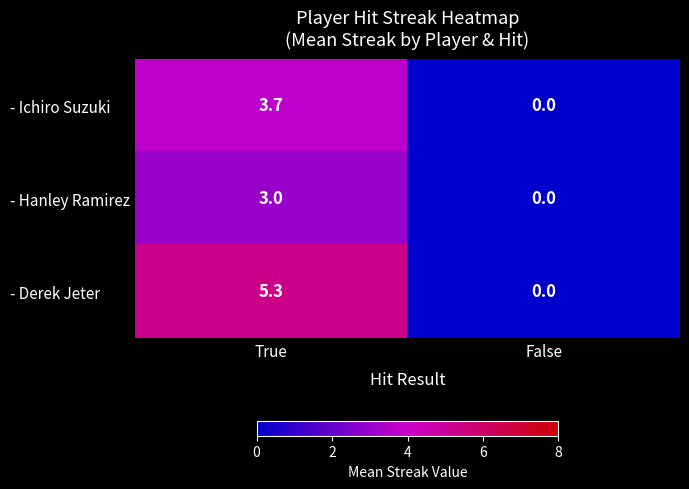

What is the difference between the - Ichiro Suzuki values at True and False?

3.7